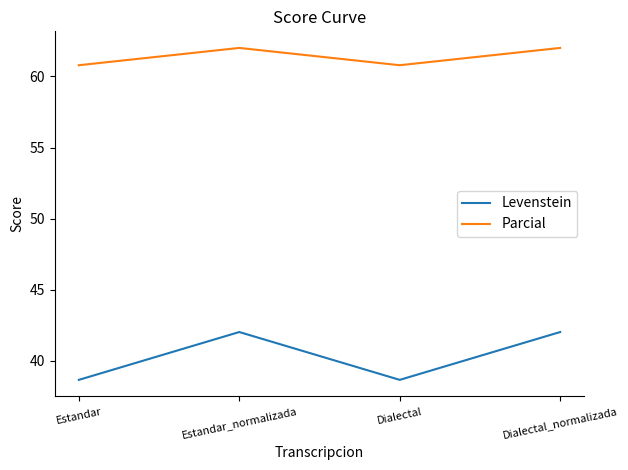

True or false: Parcial and Levenstein cross at least once.

False